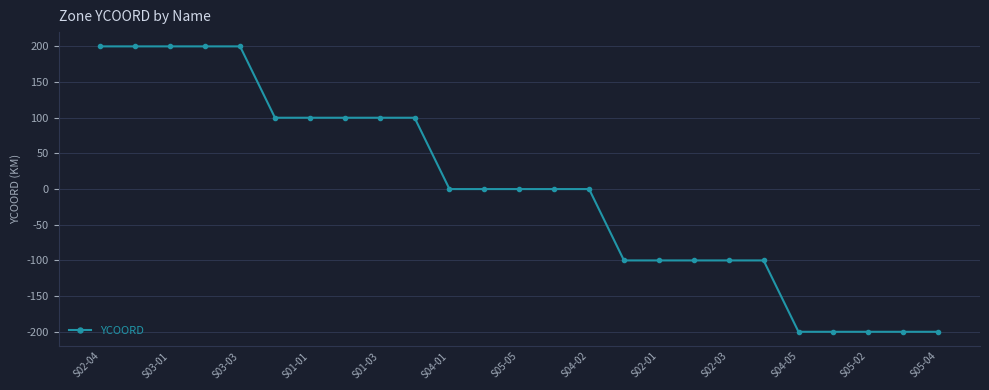

Reading left to right, what are all the values shown in this chart?

200	200	200	200	200	100	100	100	100	100	0	0	0	0	0	-100	-100	-100	-100	-100	-200	-200	-200	-200	-200